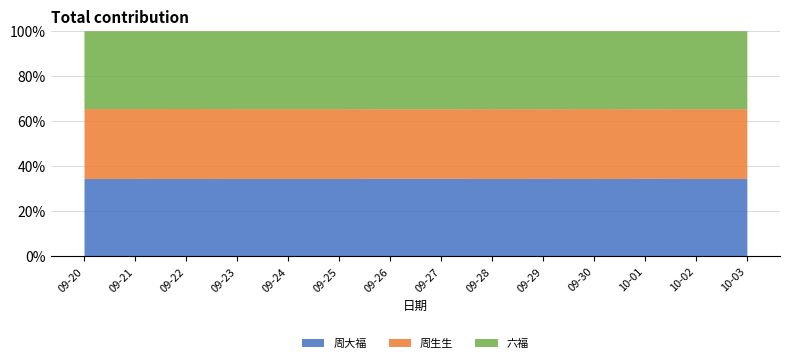

What is the smallest value displayed?

958